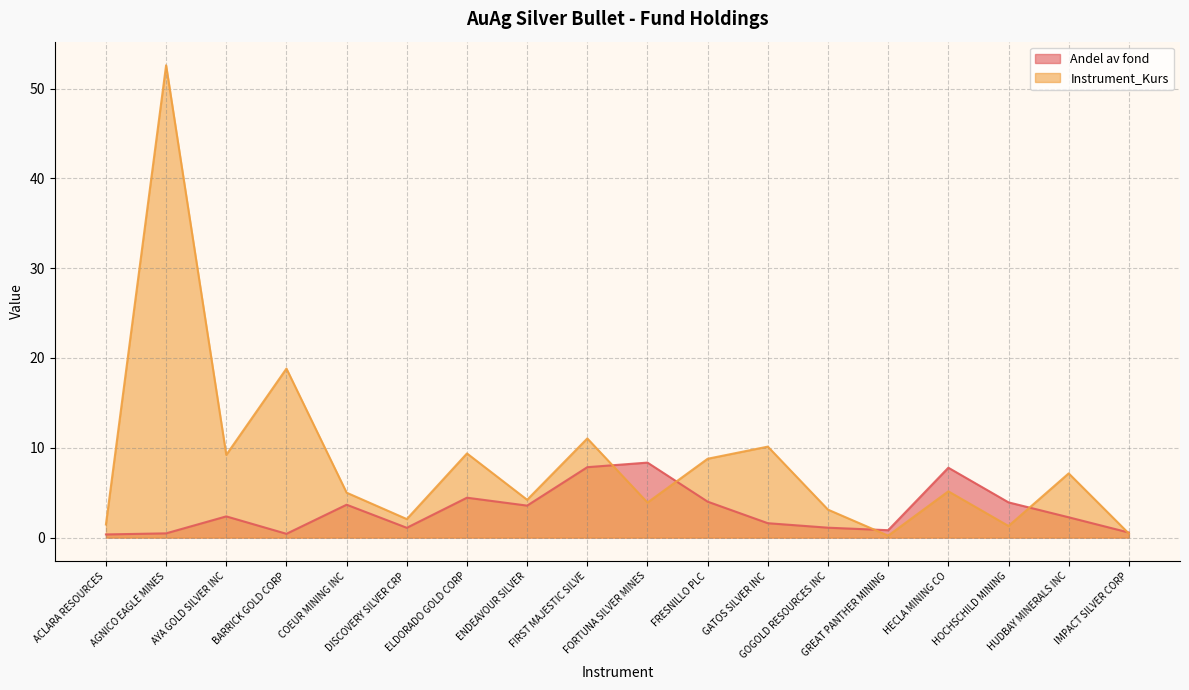

What is the highest value of the Andel av fond series?

8.3